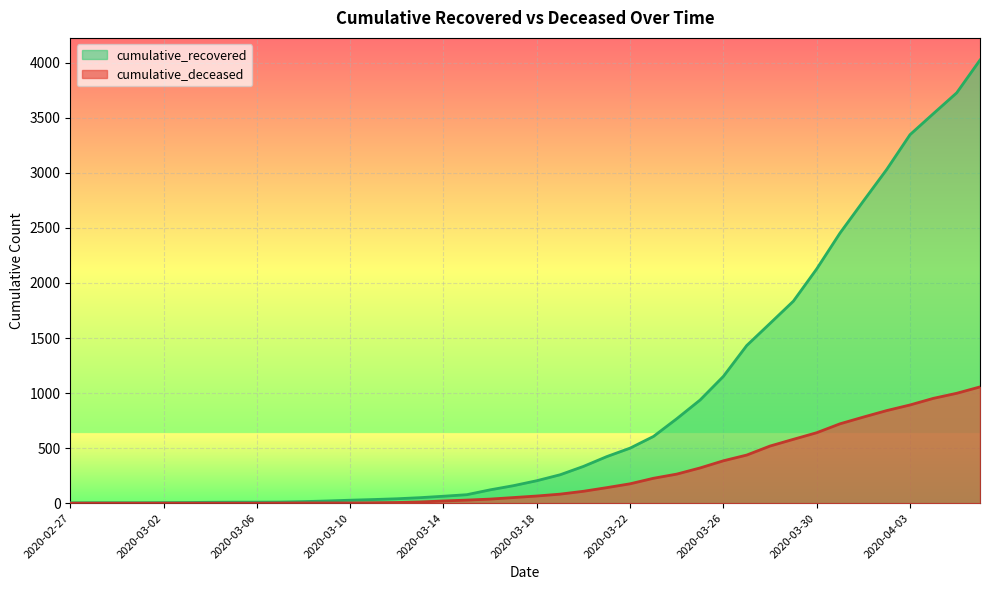

Which series changed the most between 2020-02-28 and 2020-03-11?

cumulative_recovered